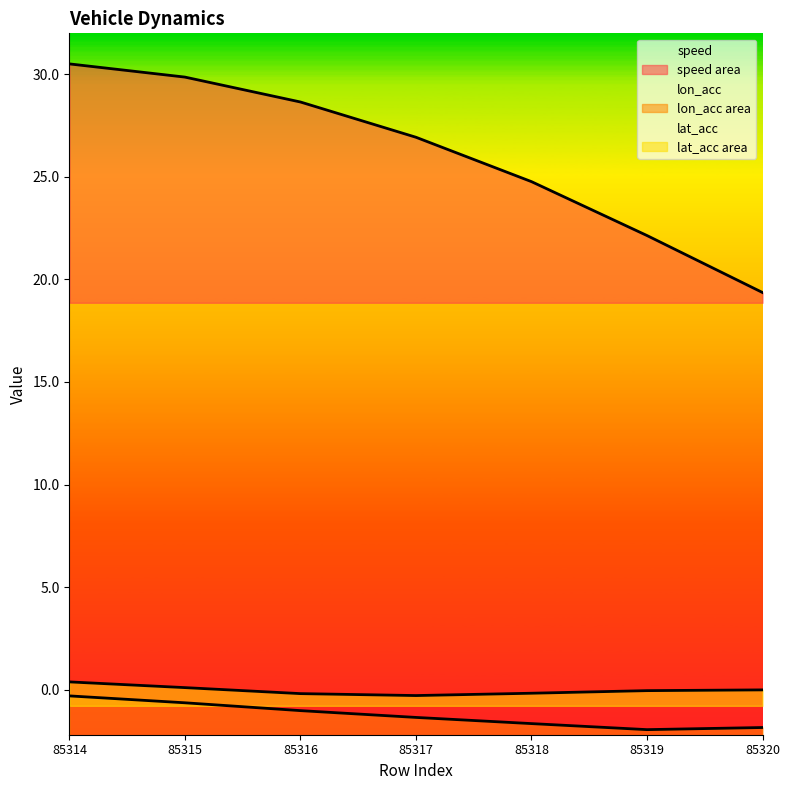

What is the average value of the lon_acc series?

-1.3